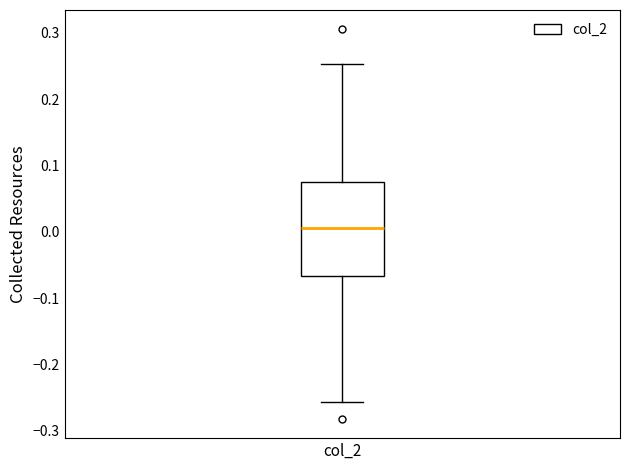

Read this box plot against the y-axis: the position of the median line, the range covered by the box, and the ends of both whiskers. The values are not printed on the chart, so give them approximately, as read against the axis.

median 0.01, box -0.07 to 0.08, whiskers -0.26 to 0.25